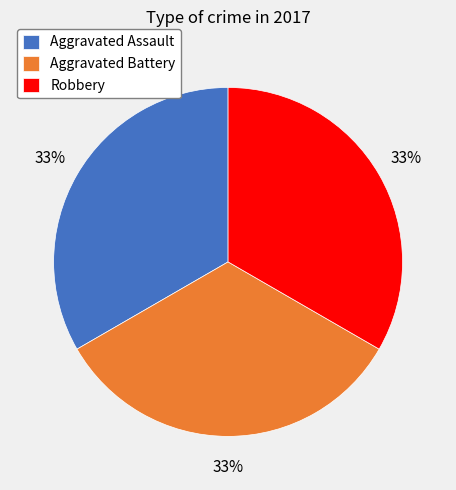

How many slices are in this pie chart?

3